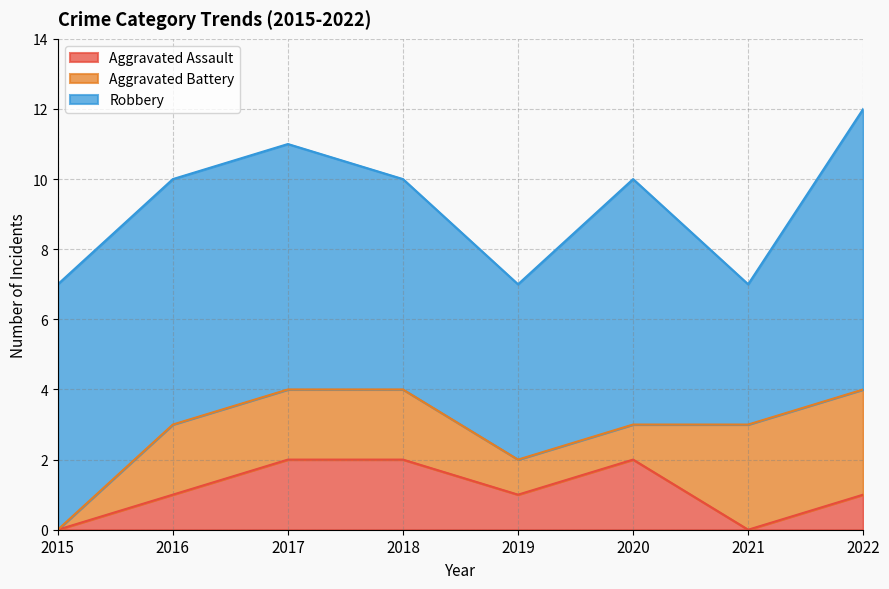

Between which two adjacent categories do Aggravated Battery and Aggravated Assault first intersect?

2020 and 2021